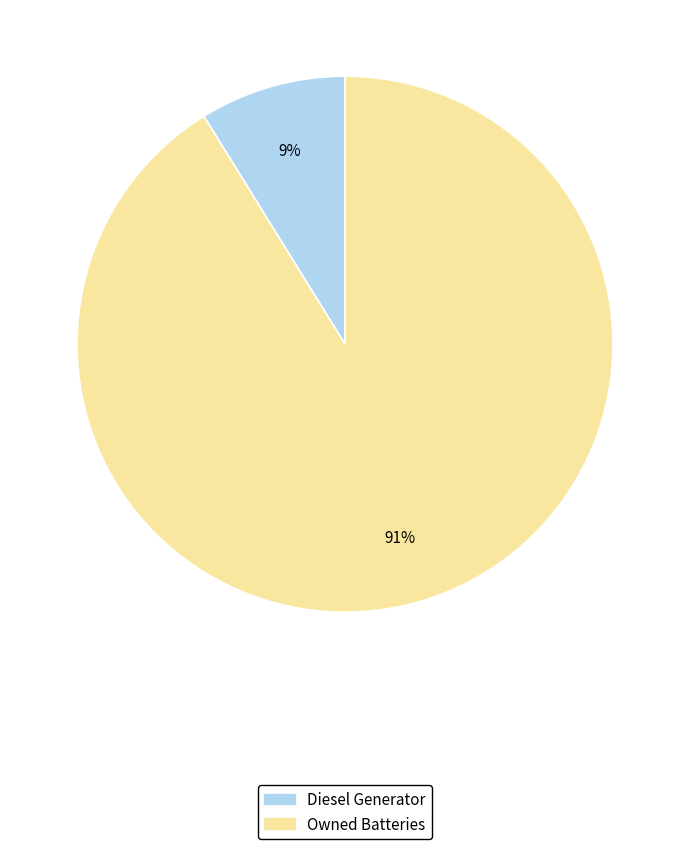

Between Diesel Generator and Owned Batteries, which is larger?

Owned Batteries